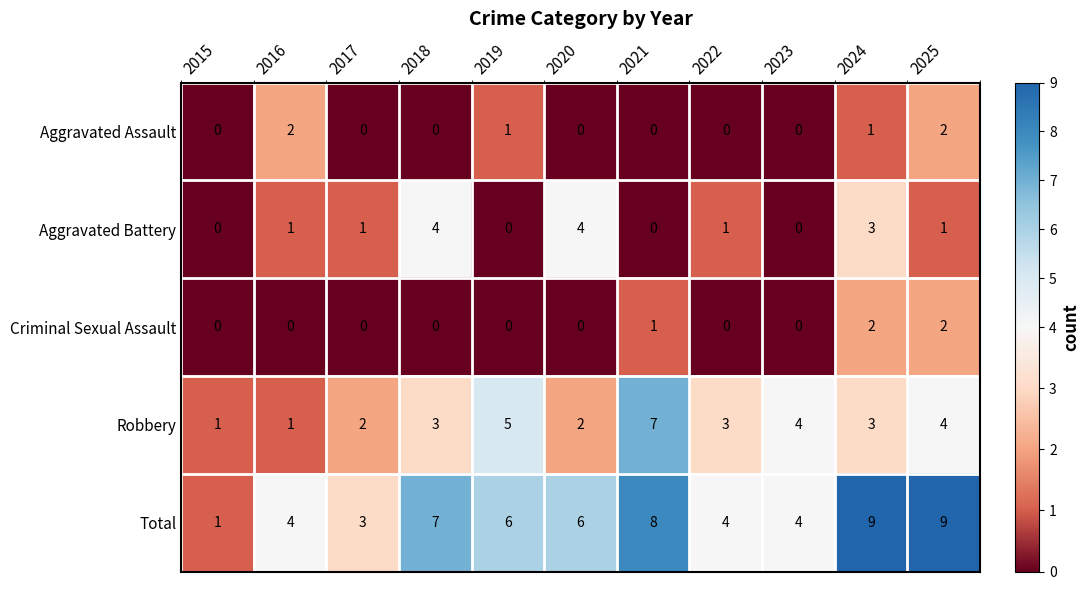

Count the number of data series in this chart.

5